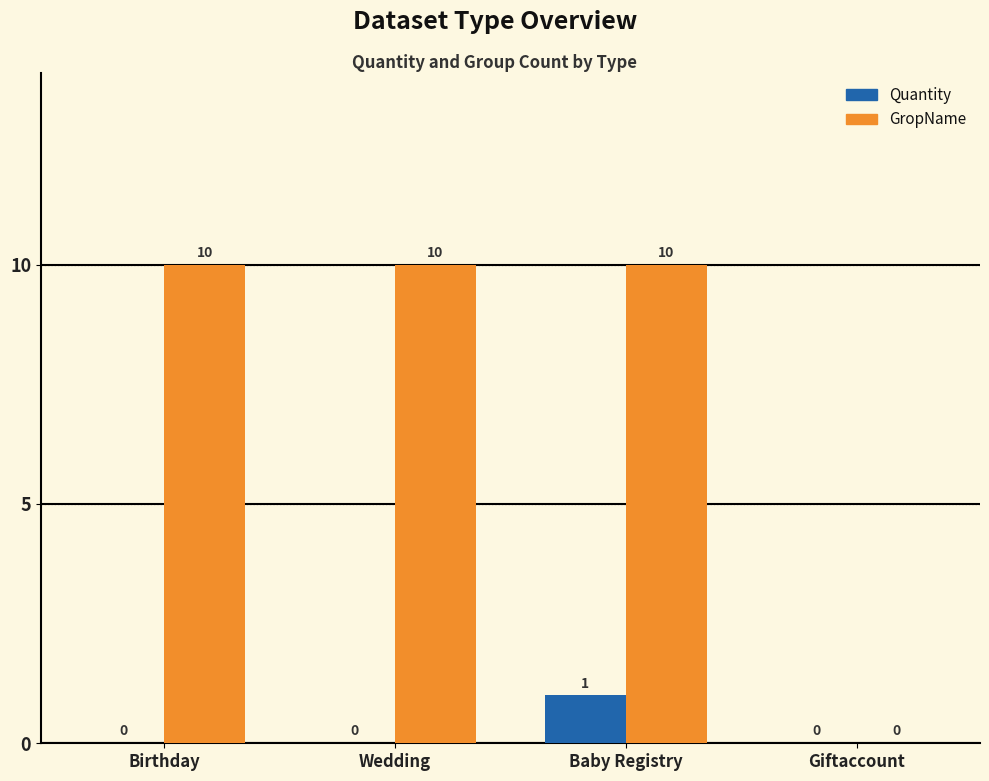

What is the greatest value displayed?

10